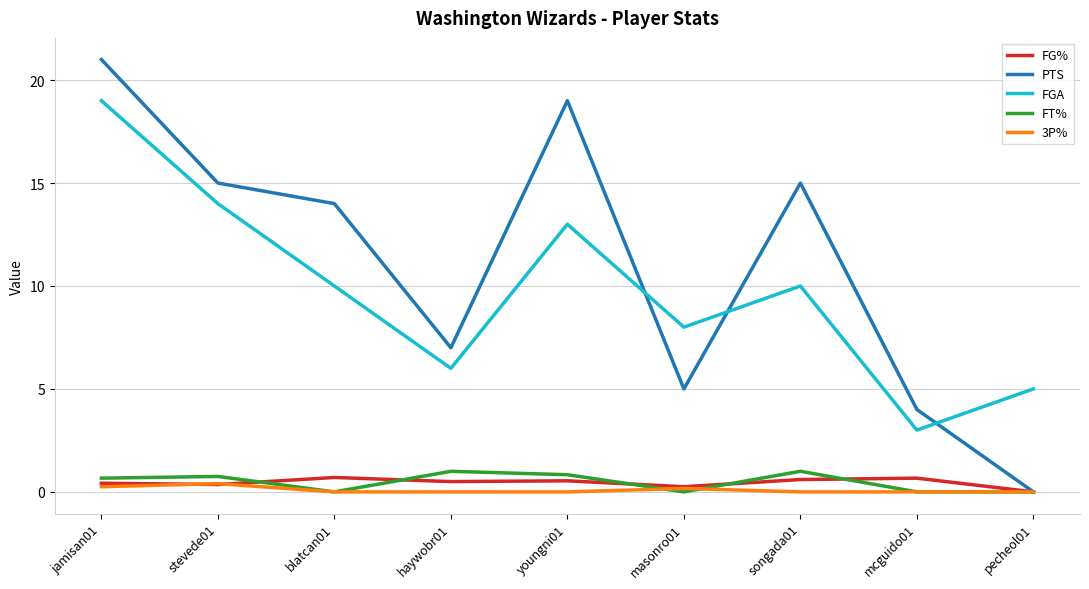

In FGA, how many points are higher than both neighbors (excluding endpoints)?

2